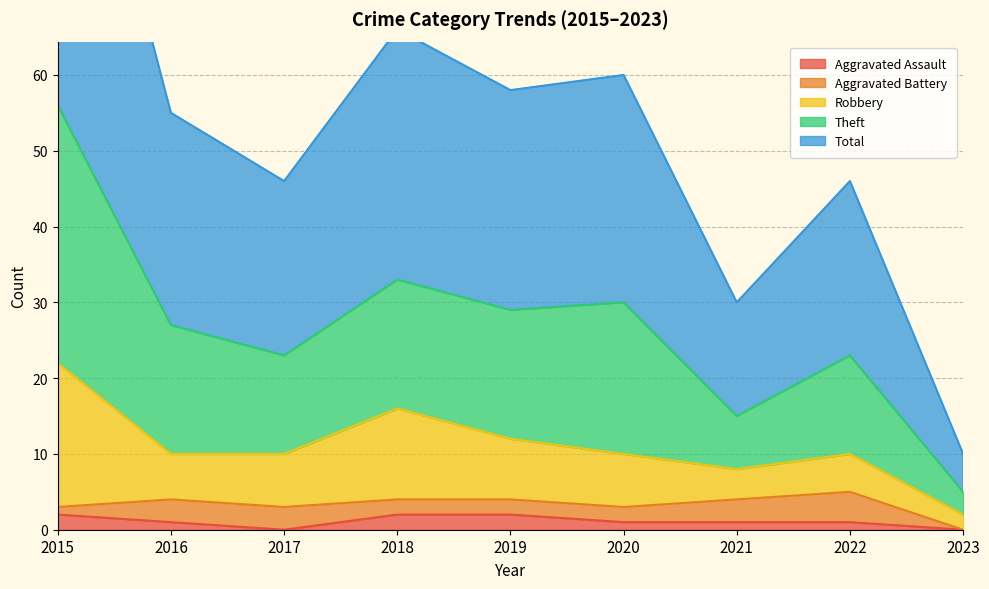

What is the difference between the maximum and second lowest values in the Total series?

41